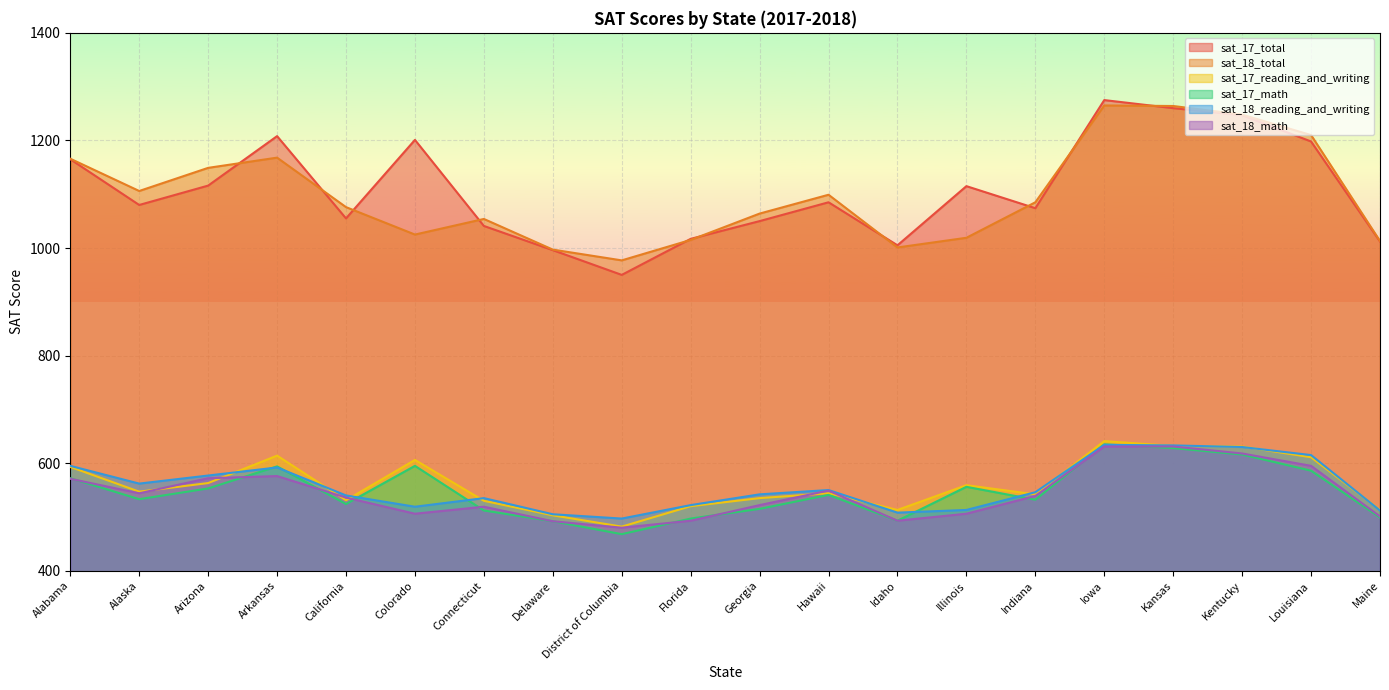

Rank the categories by sat_18_total value from highest to lowest.

Iowa, Kansas, Kentucky, Louisiana, Arkansas, Alabama, Arizona, Alaska, Hawaii, Indiana, California, Georgia, Connecticut, Colorado, Illinois, Florida, Maine, Idaho, Delaware, District of Columbia